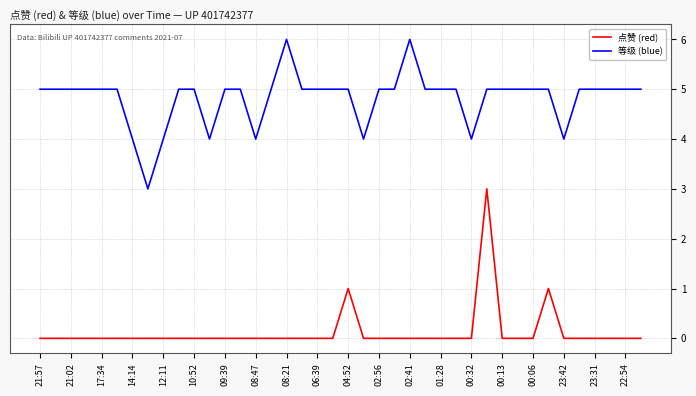

What is the difference between the maximum and minimum values in the 等级 (blue) series?

3